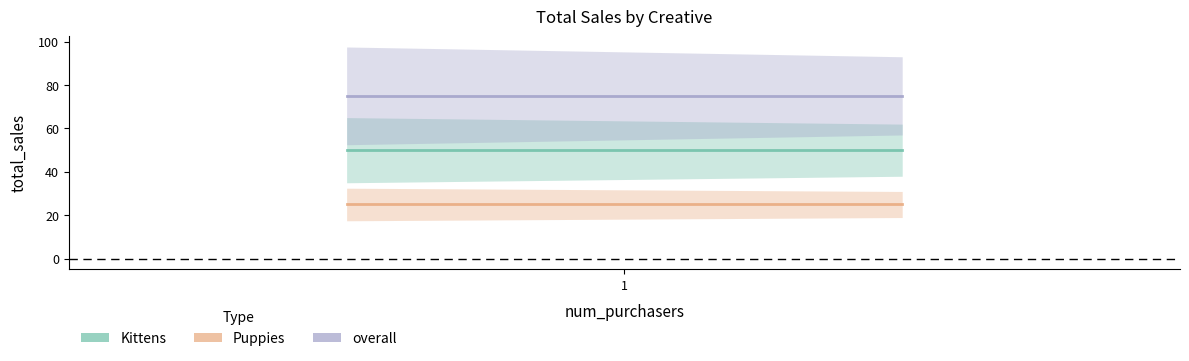

What is the total value across all series at 1?

150